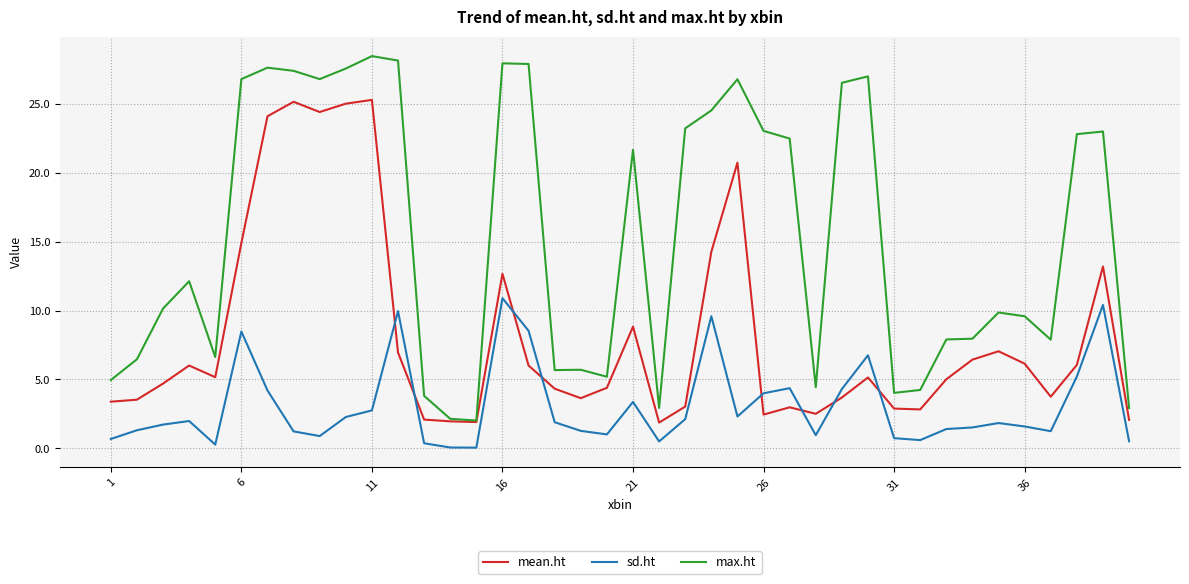

True or false: sd.ht and max.ht cross at least once.

False